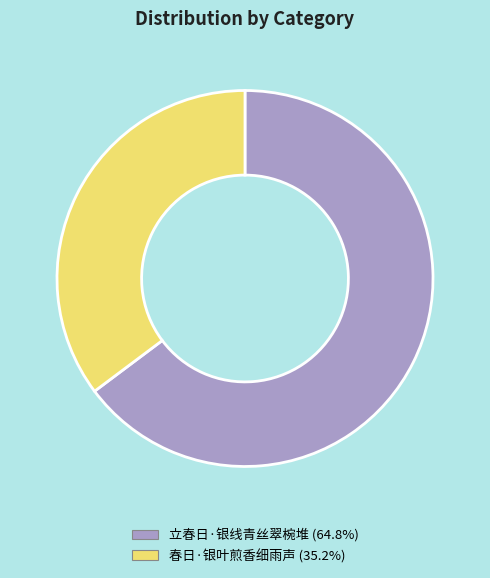

Count the number of slices in the pie.

2